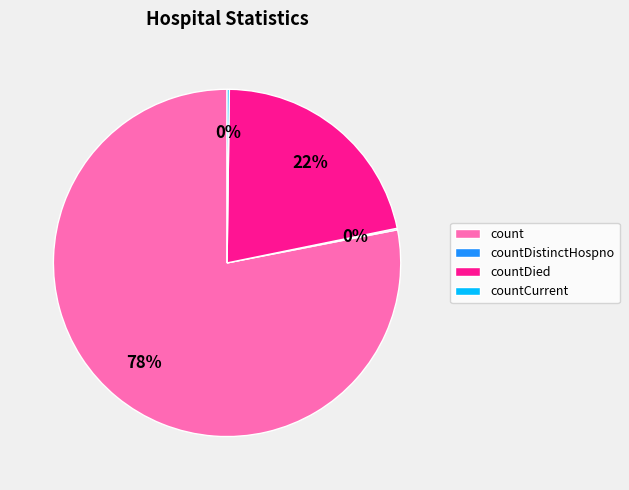

The count slice represents 72% of the pie. True or false?

False